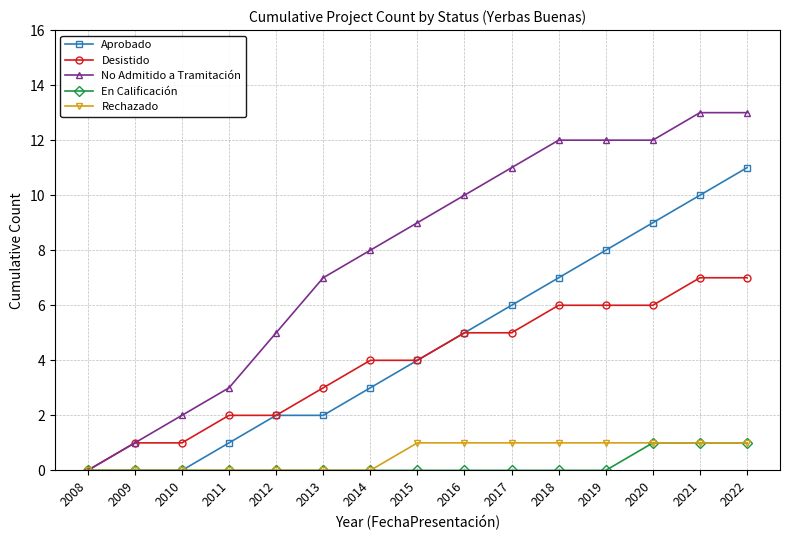

True or false: Desistido has a value of 1 at 2009.

True